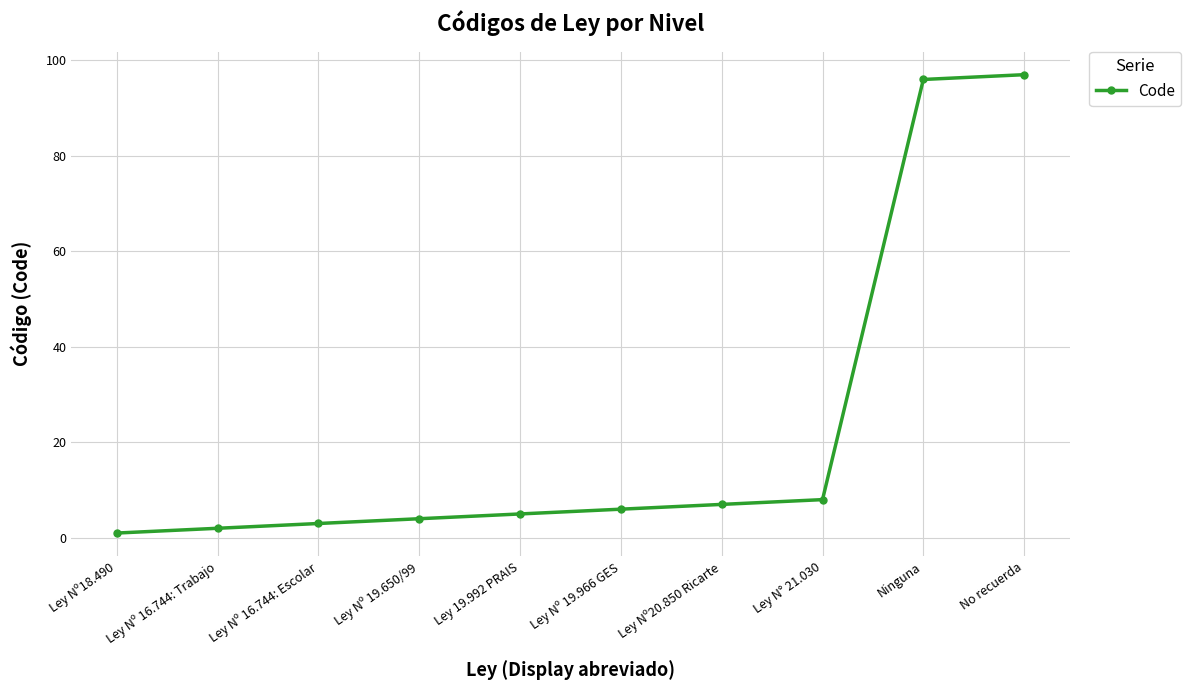

Reading right to left, list all the values displayed in this chart.

No recuerda=97	Ninguna=96	Ley N° 21.030=8	Ley Nº20.850 Ricarte=7	Ley Nº 19.966 GES=6	Ley 19.992 PRAIS=5	Ley Nº 19.650/99=4	Ley Nº 16.744: Escolar=3	Ley Nº 16.744: Trabajo=2	Ley Nº18.490=1